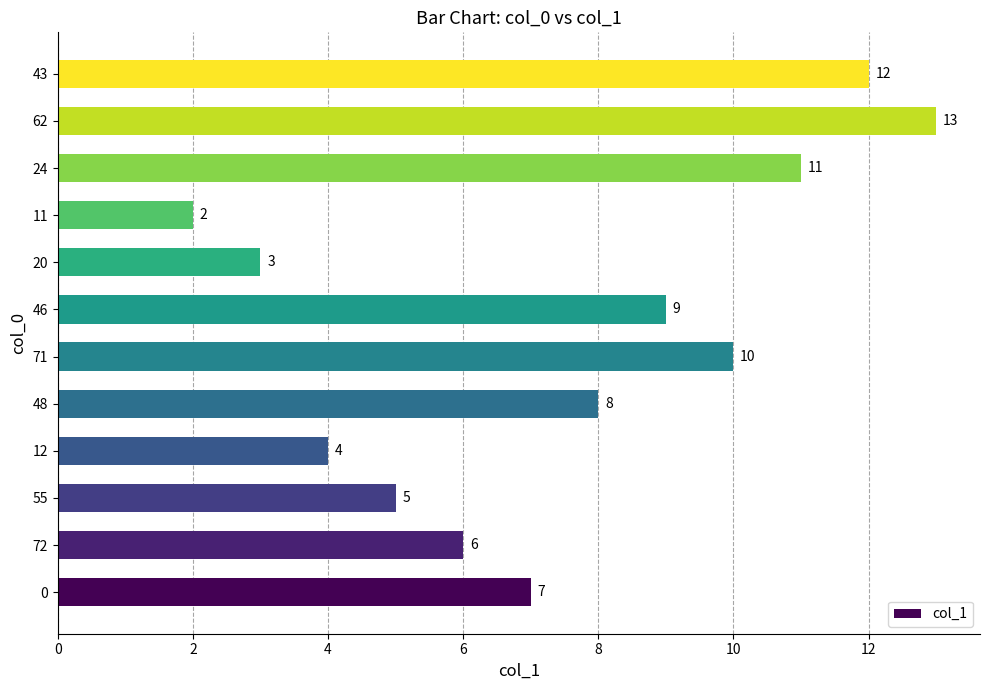

What is the difference between the second highest and second lowest values?

9